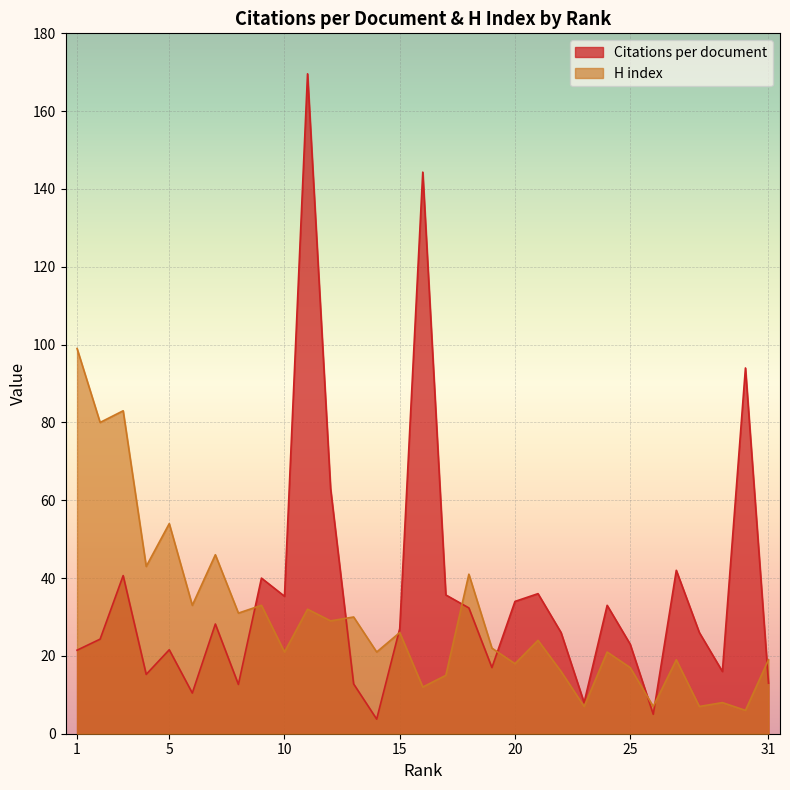

Between which two adjacent categories do H index and Citations per document first intersect?

8 and 9